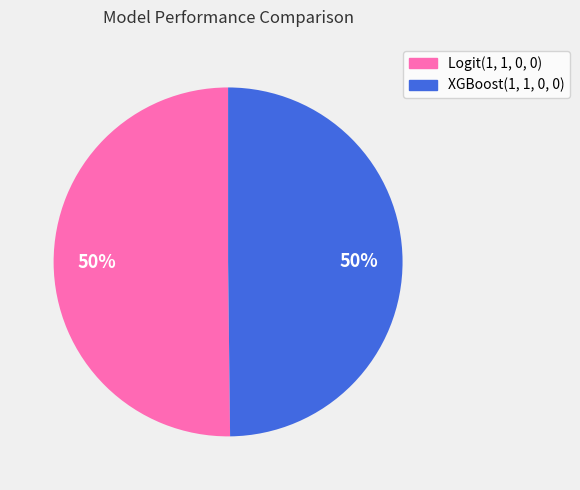

The Logit(1, 1, 0, 0) slice represents 50% of the pie. True or false?

True